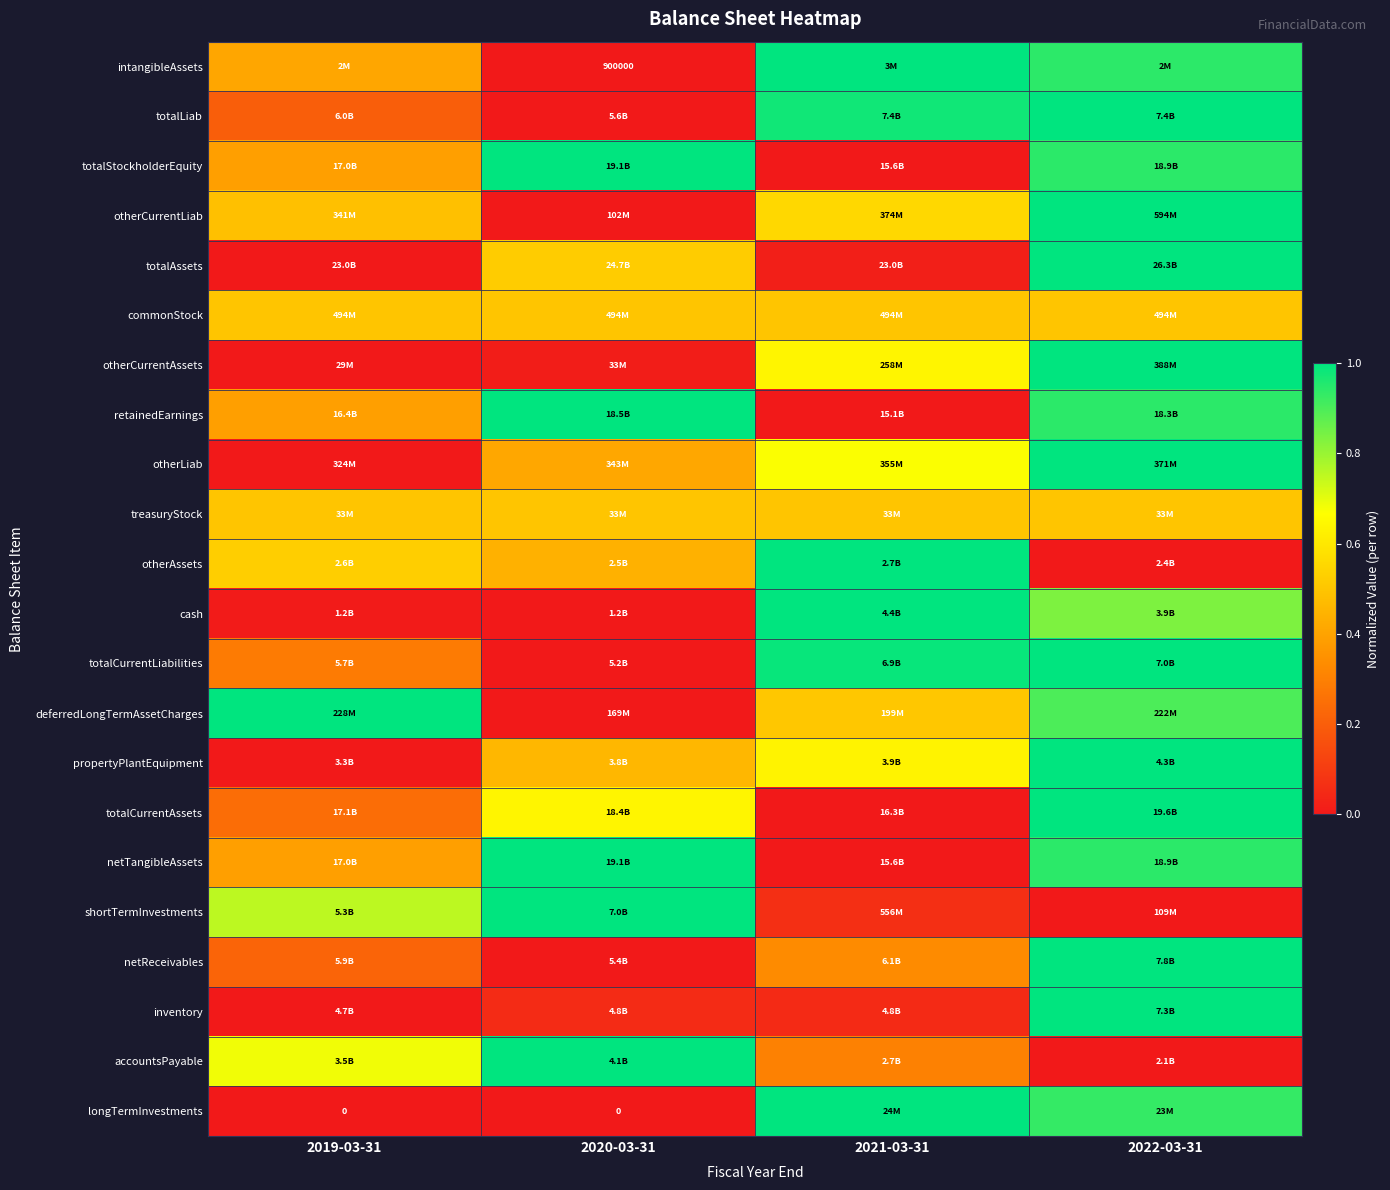

Where is longTermInvestments nearest to the value 0?

2019-03-31